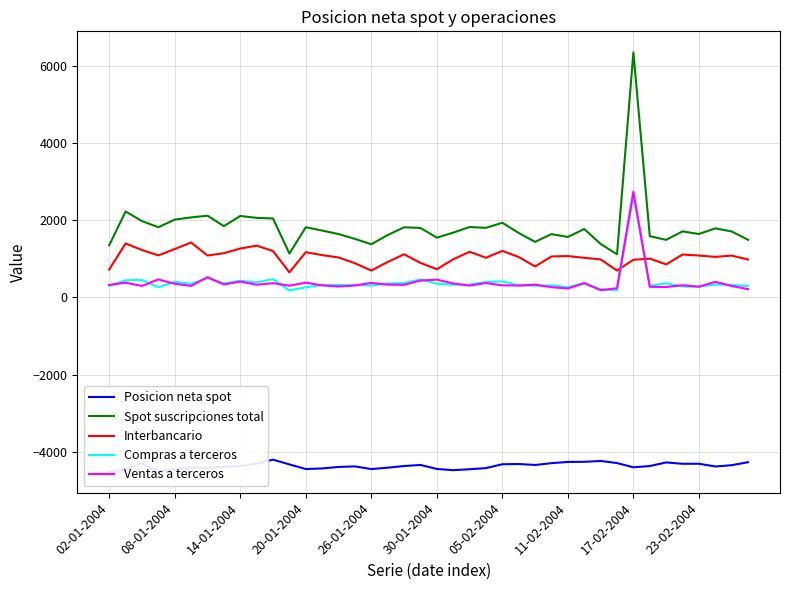

Read the Compras a terceros value at 21.

329